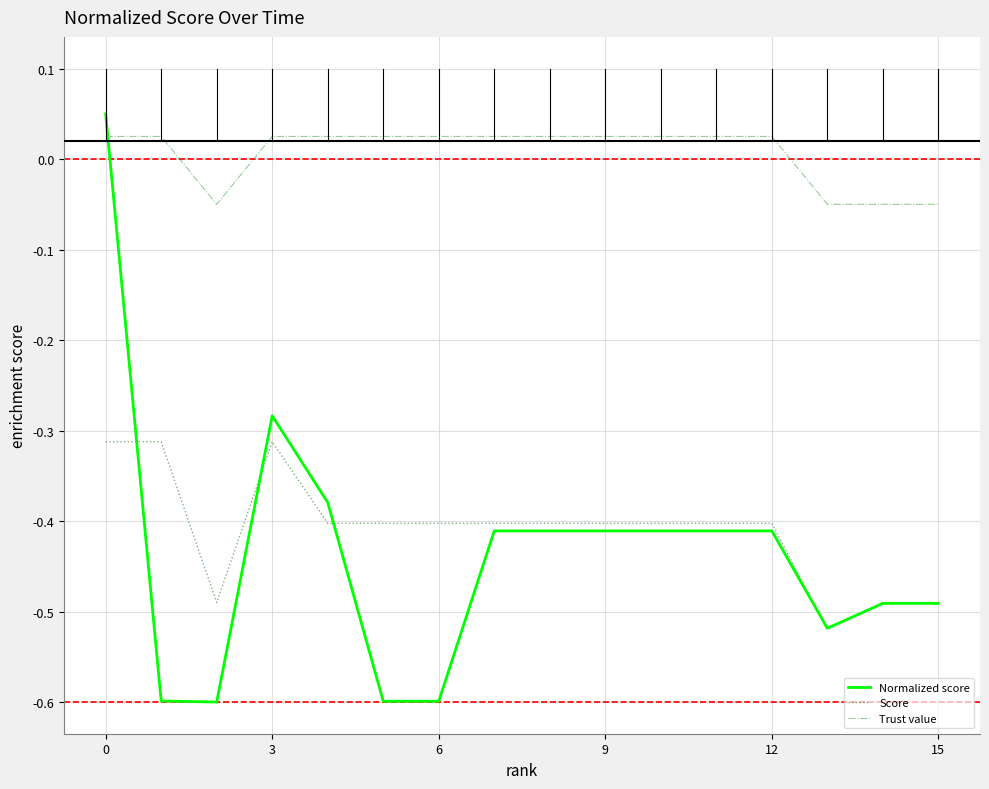

Which series has the largest total across all categories?

Trust value